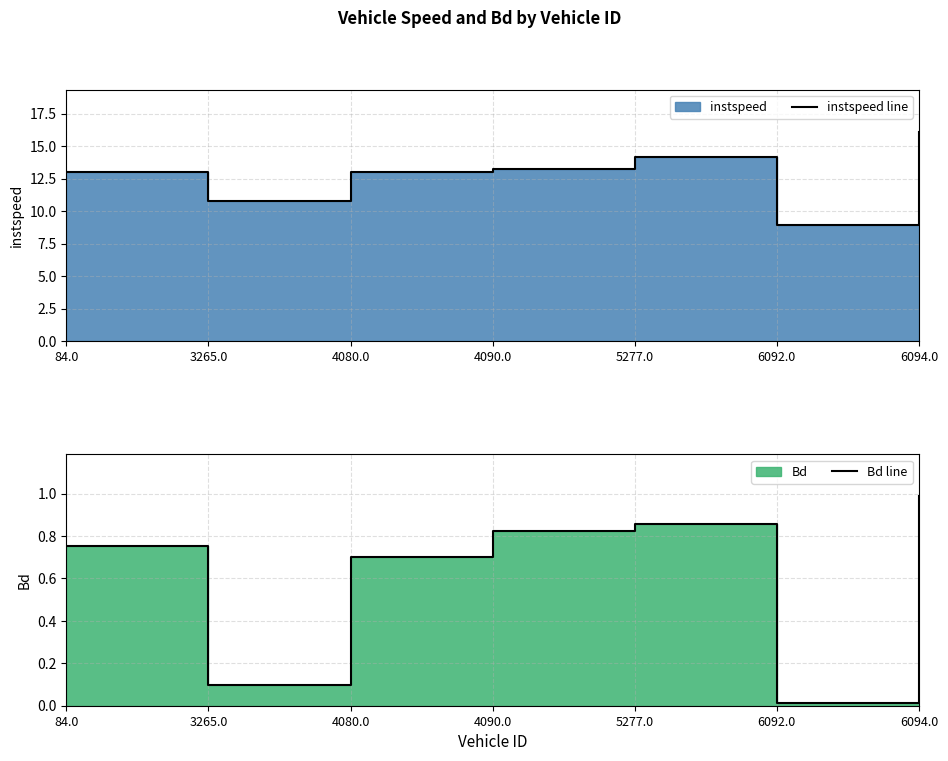

Which has a higher value, 3265.0 or 5277.0?

5277.0